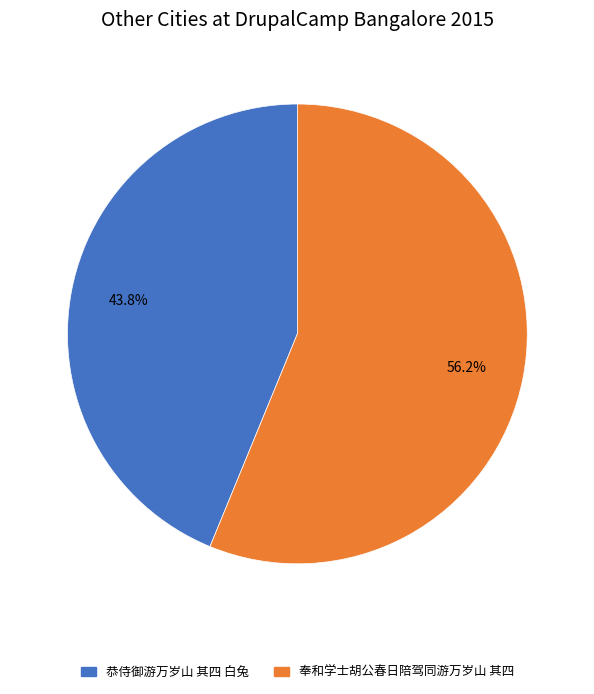

Rank the categories by value from highest to lowest.

奉和学士胡公春日陪驾同游万岁山 其四, 恭侍御游万岁山 其四 白兔